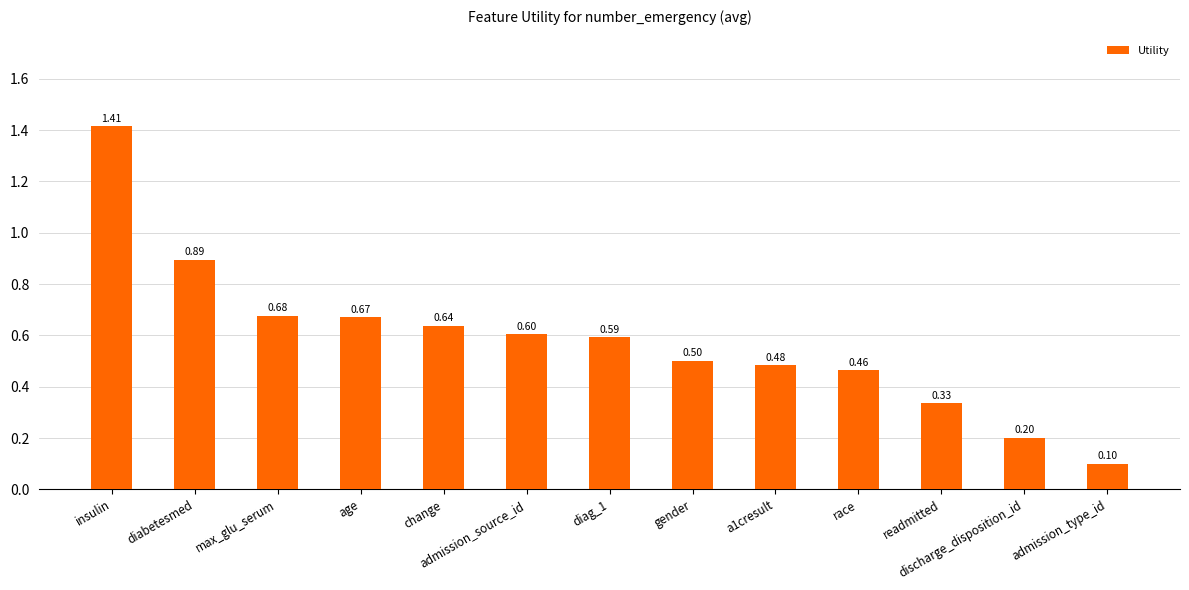

At which label is the value closest to 0?

admission_type_id